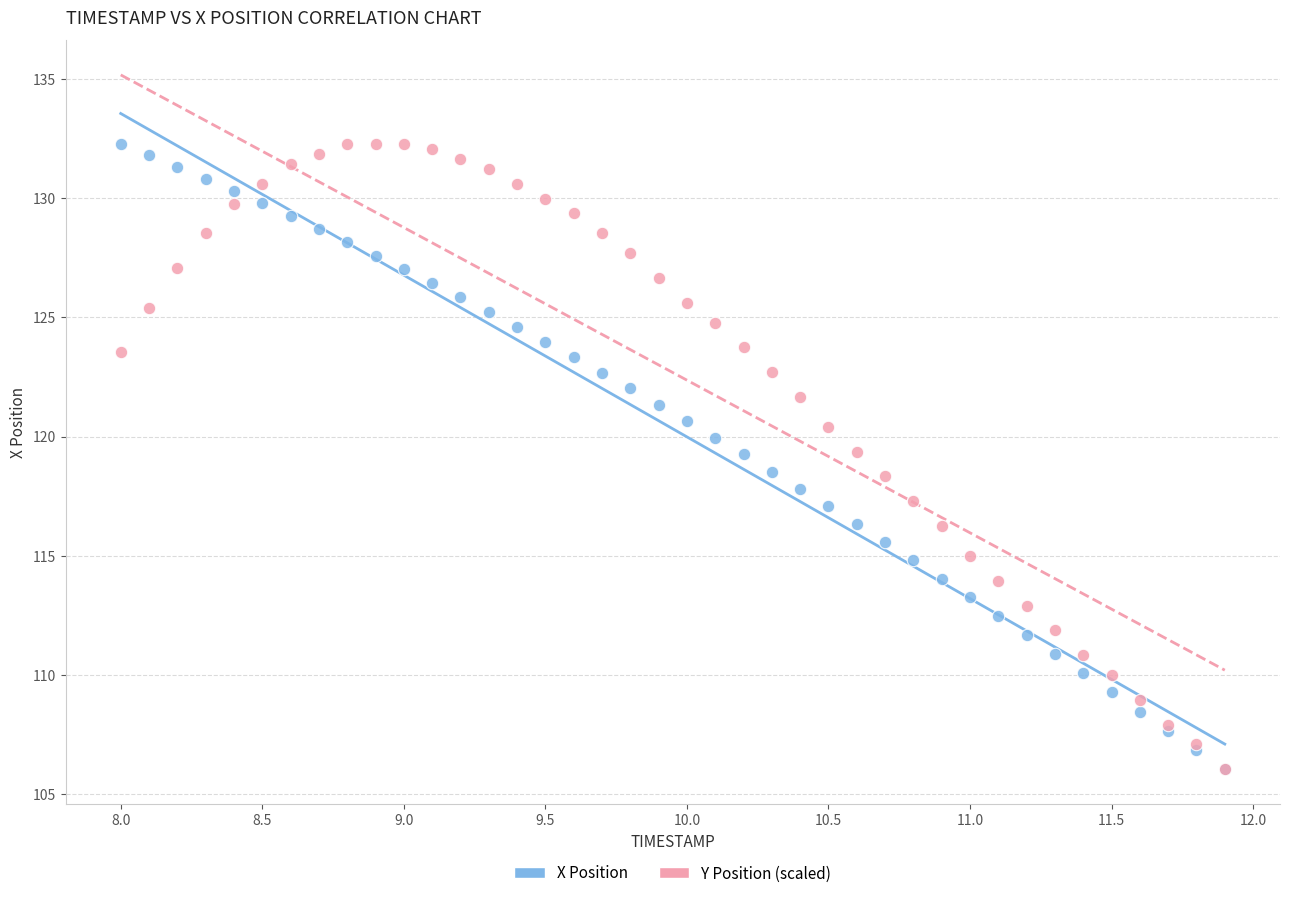

What are all the series names shown in the legend?

X Position, Y Position (scaled)